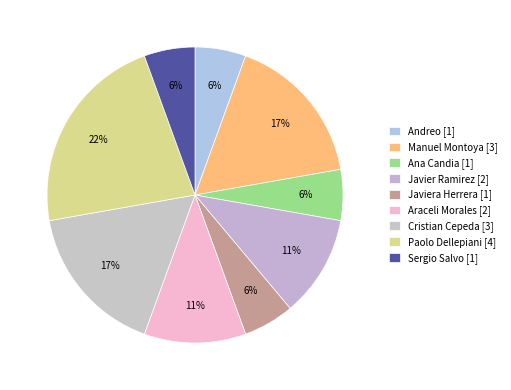

How many slices are in this pie chart?

9